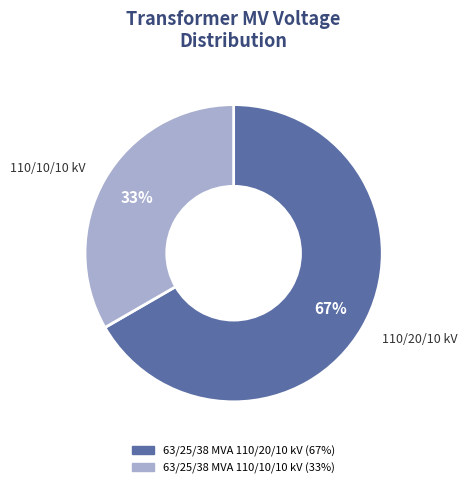

Rank the categories by value from lowest to highest.

63/25/38 MVA 110/10/10 kV, 63/25/38 MVA 110/20/10 kV